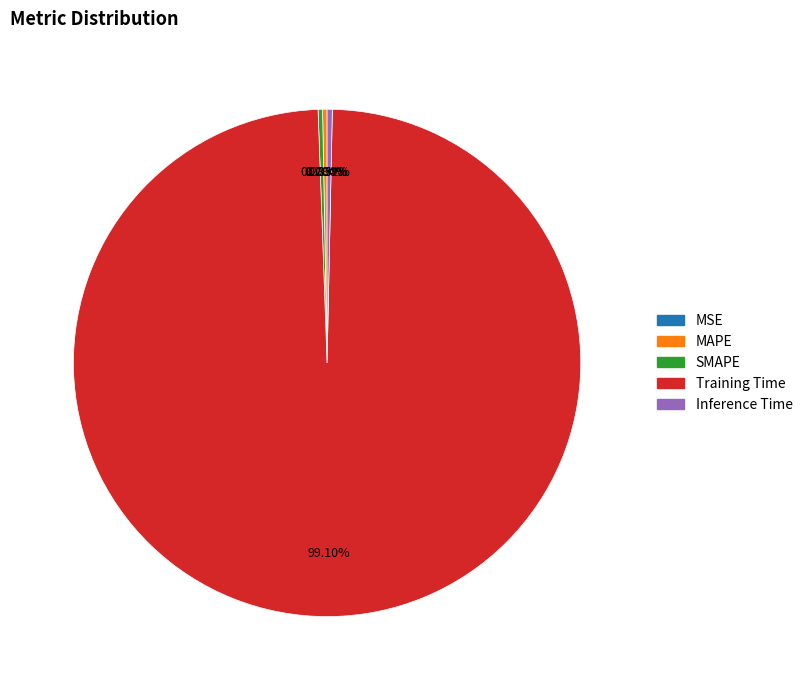

Which has a higher value, Training Time or MAPE?

Training Time